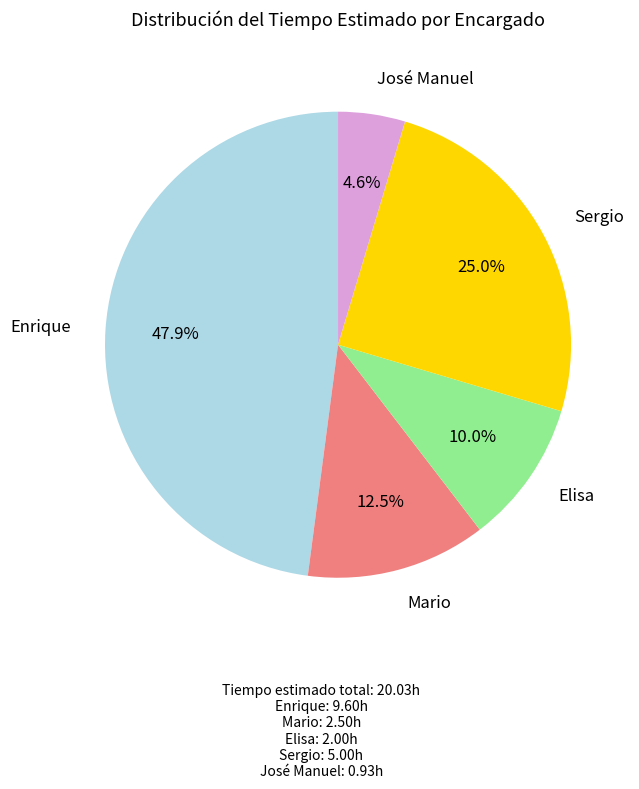

What is the total percentage of Mario and José Manuel?

17.1%